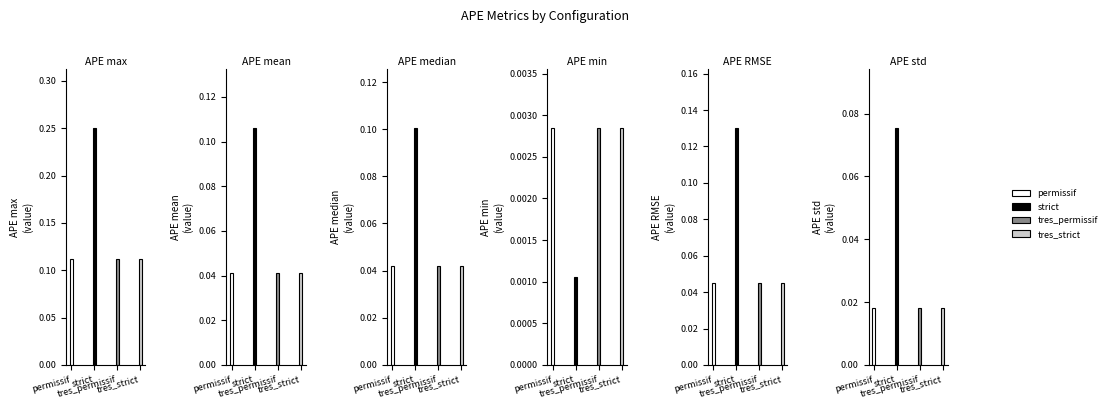

What is the label of the 1st bar from the right?

tres_strict